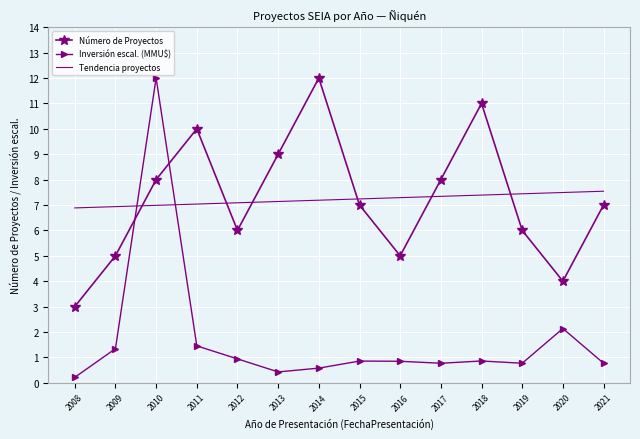

What is the lowest value of the Número de Proyectos series?

3.0